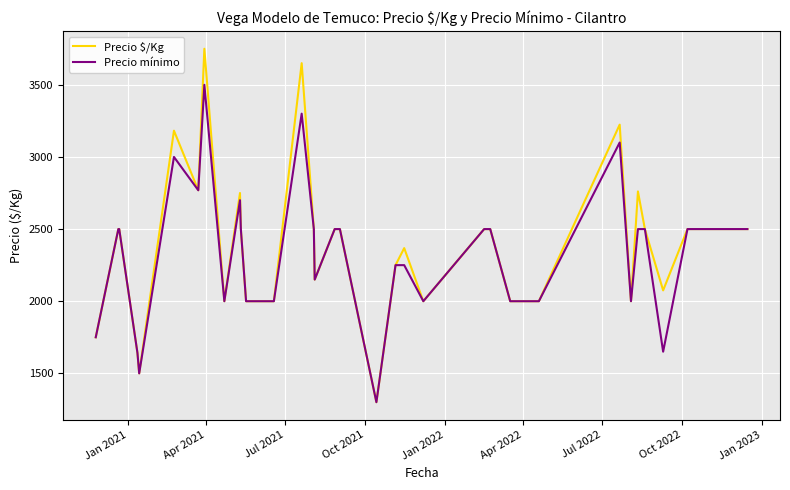

What is the minimum value shown in the chart?

1300